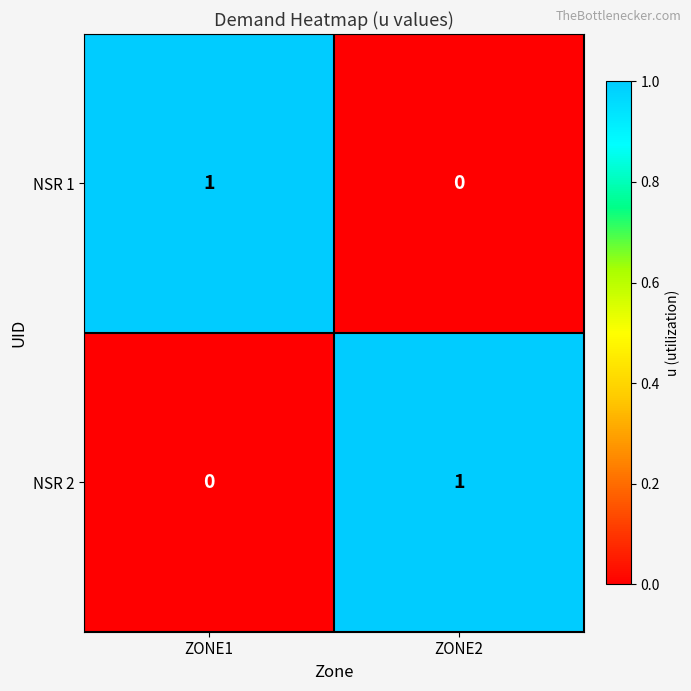

True or false: NSR 2 has a value of 0 at ZONE1.

True